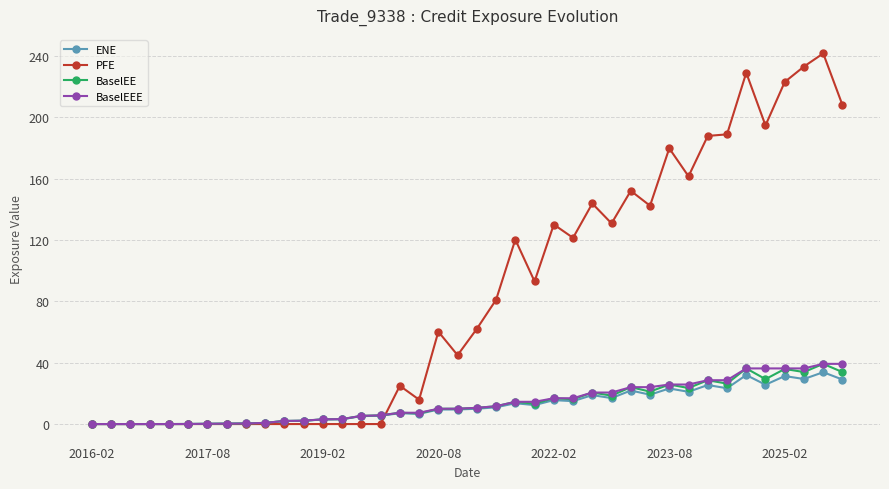

What is the maximum value shown in the chart?

241.5